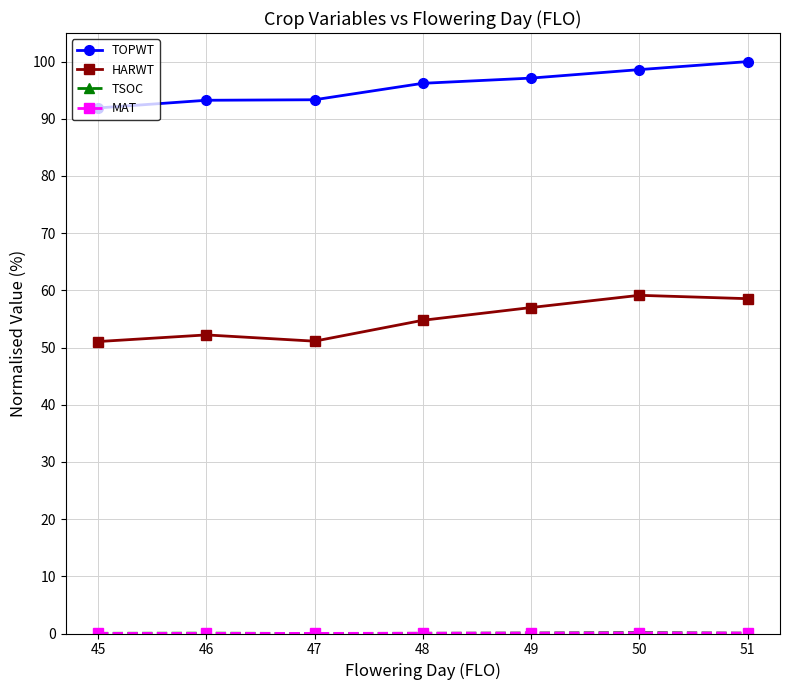

At how many categories does at least one series exceed 87?

7